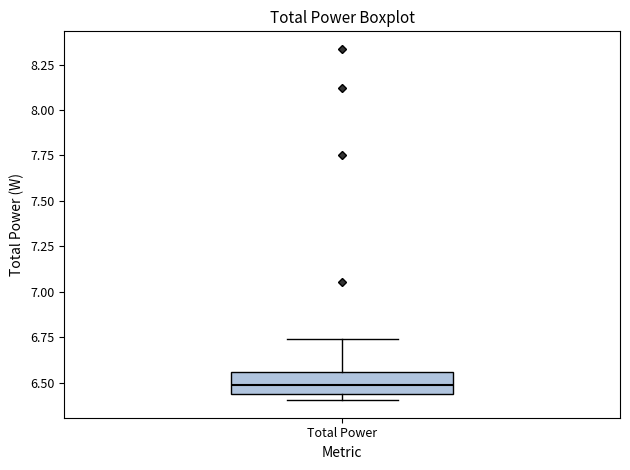

Transcribe this box plot: give where the median line is, the range the box spans, and where the two whiskers end, as read against the y-axis. The values are not printed on the chart, so give them approximately, as read against the axis.

median 6.50, box 6.45 to 6.55, whiskers 6.40 to 6.75